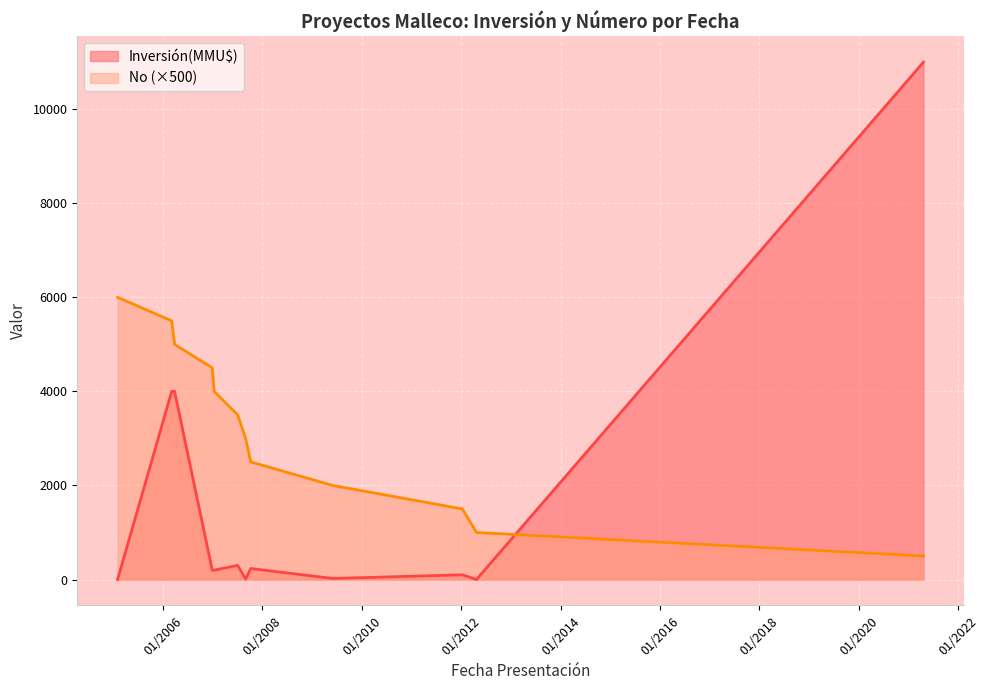

After their last crossing, which series has the higher values: No (×500) or Inversión(MMU$)?

Inversión(MMU$)